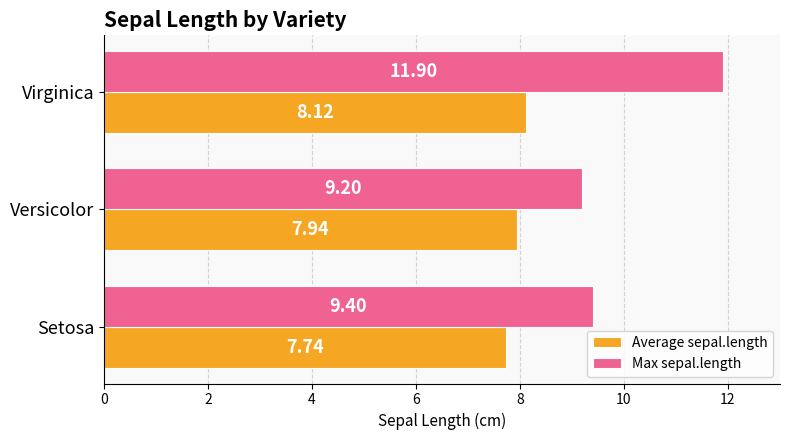

At which label is Average sepal.length closest to 7?

Setosa